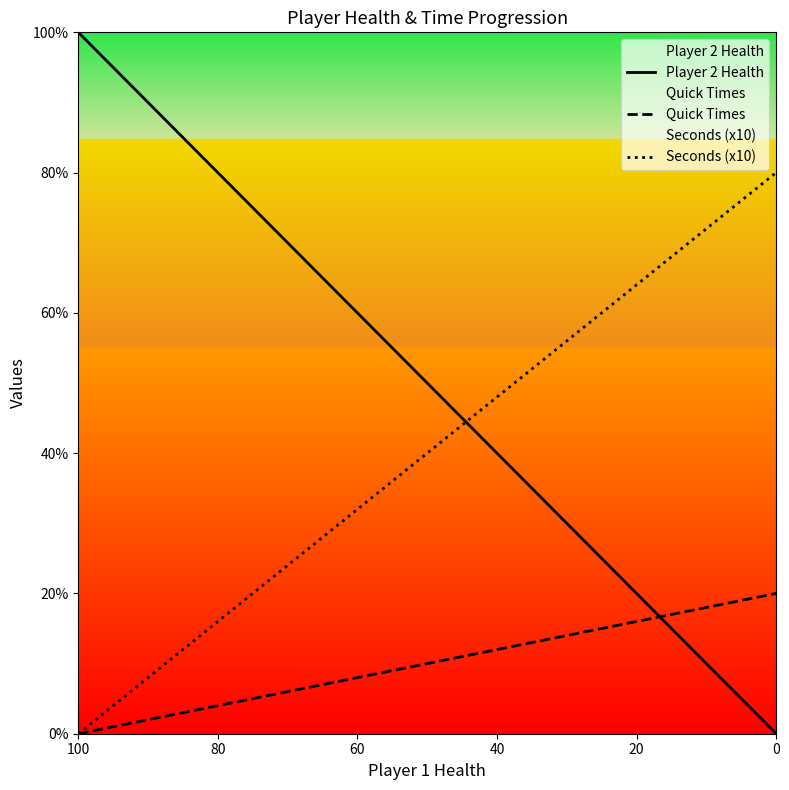

What is the label of the 3rd point from the left?

40